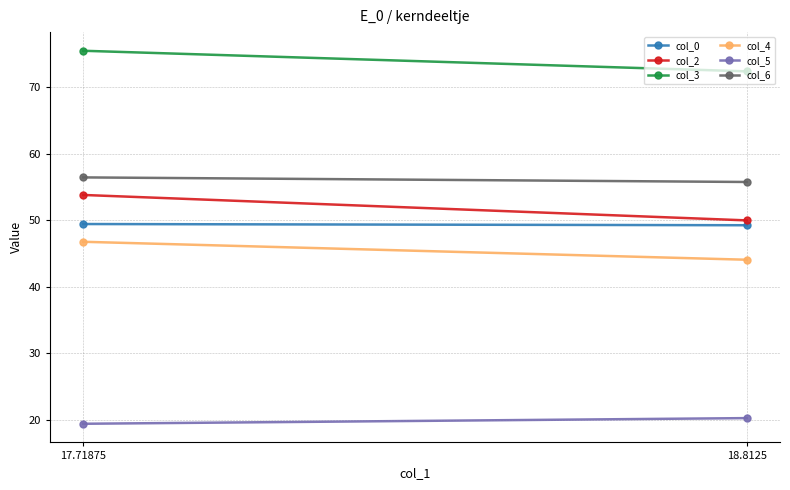

True or false: col_2 has a value of 72.8 at 17.71875.

False